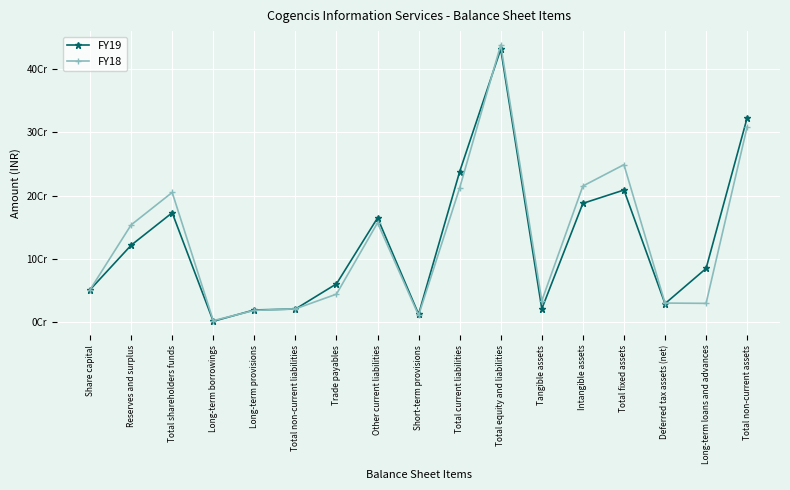

What is the approximate value of FY18 at Total fixed assets, to the nearest 10?

249005170